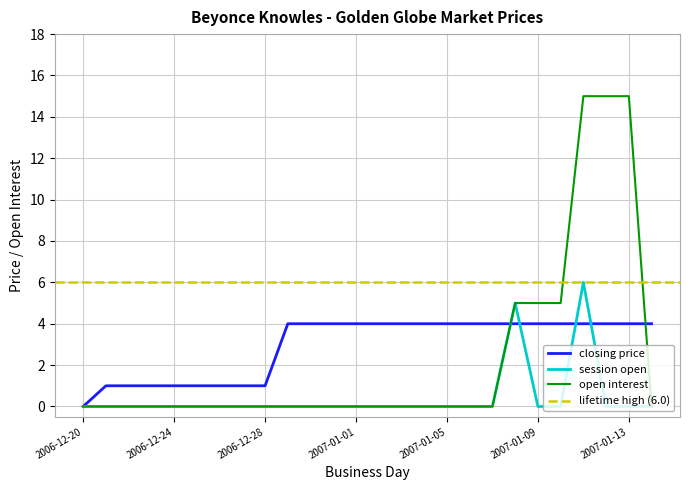

How many data points does each series have?

26